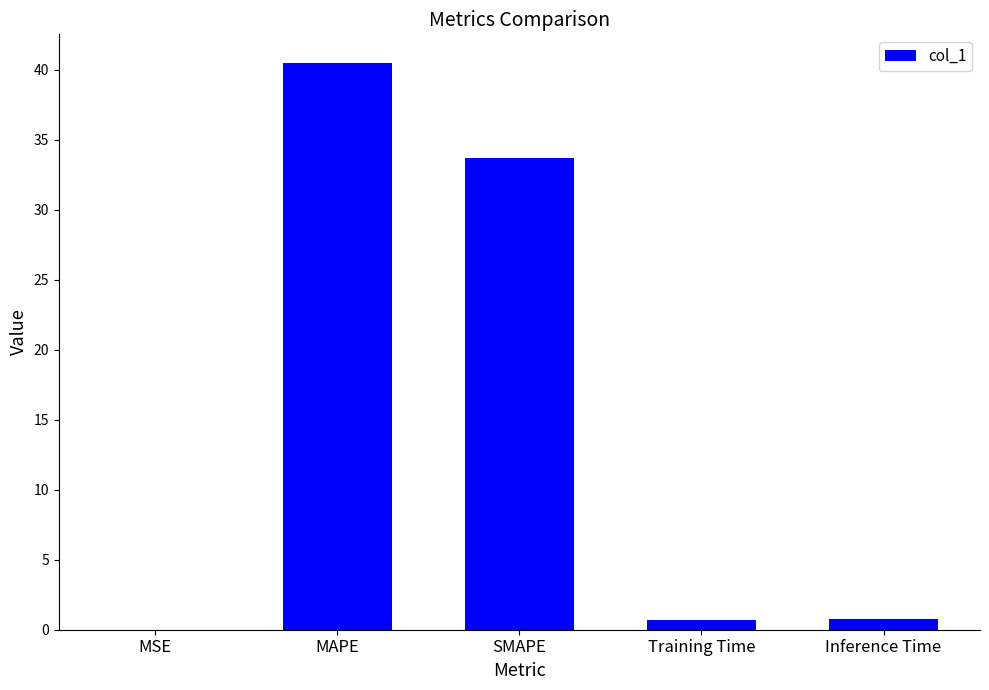

Are the bars horizontal?

No